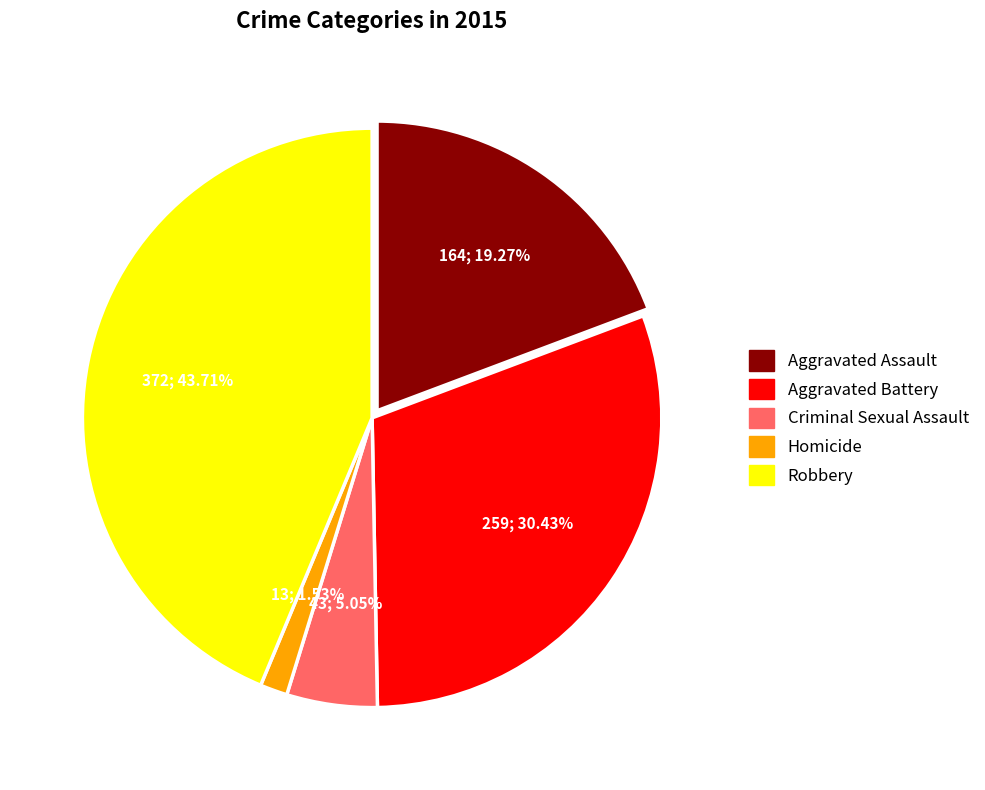

Rank the categories by value from lowest to highest.

Homicide, Criminal Sexual Assault, Aggravated Assault, Aggravated Battery, Robbery